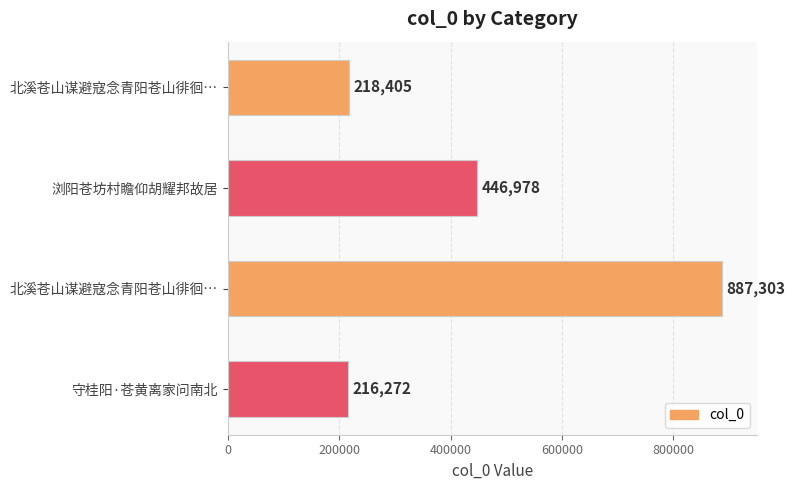

Where is the data nearest to the value 551787?

浏阳苍坊村瞻仰胡耀邦故居